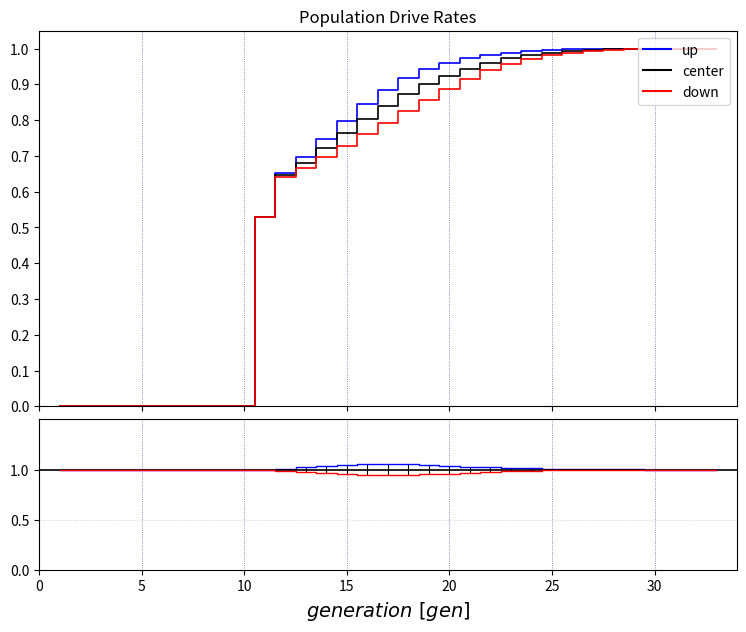

Between 25 and 6, which is larger?

25